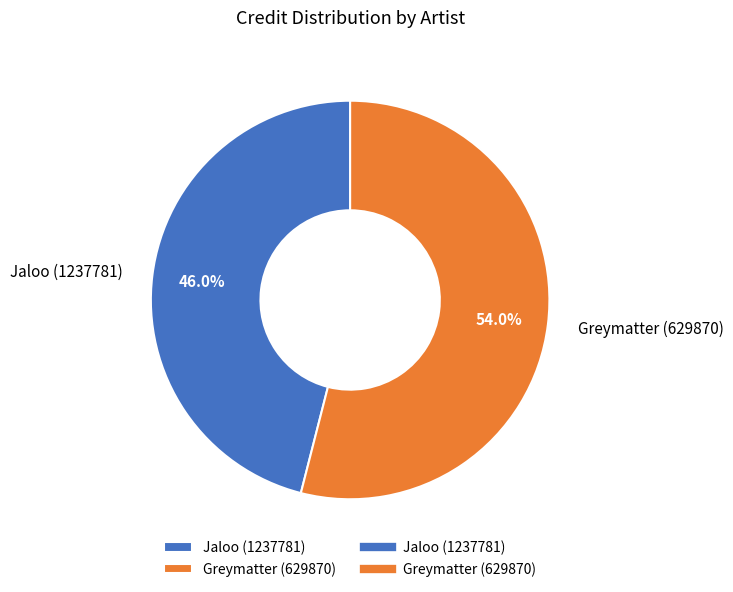

Count the number of slices in the pie.

2